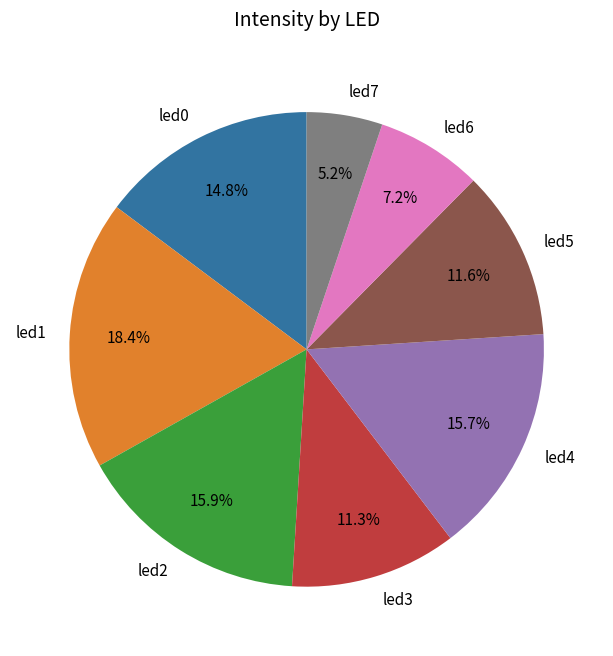

To the nearest percent, what portion does led4 represent?

16%